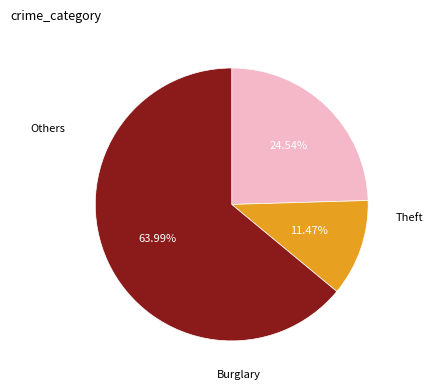

How many segments does this pie chart have?

3